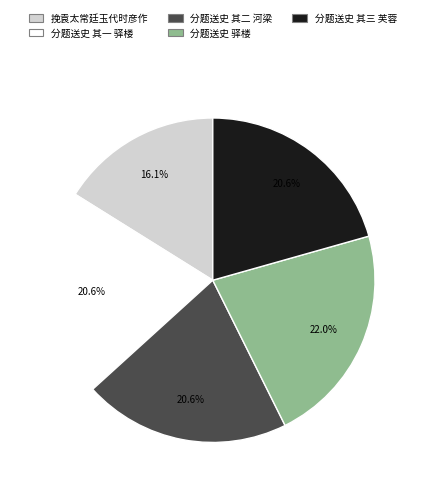

How many segments does this pie chart have?

5